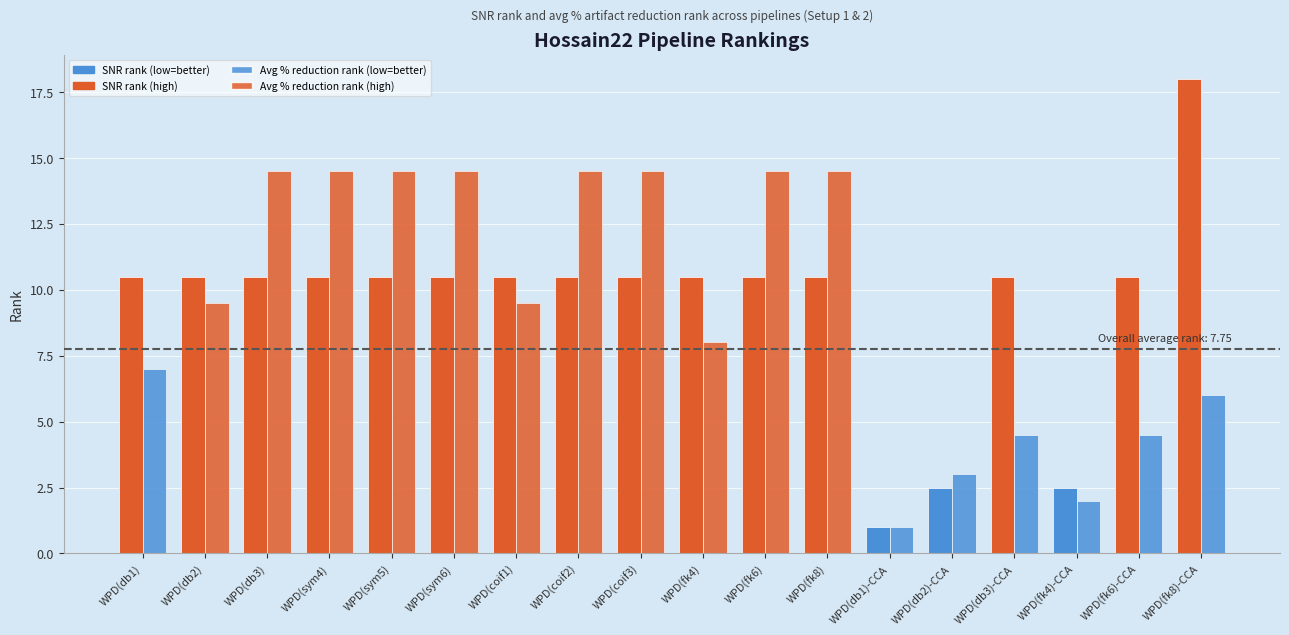

How many categories are shown in the chart?

18